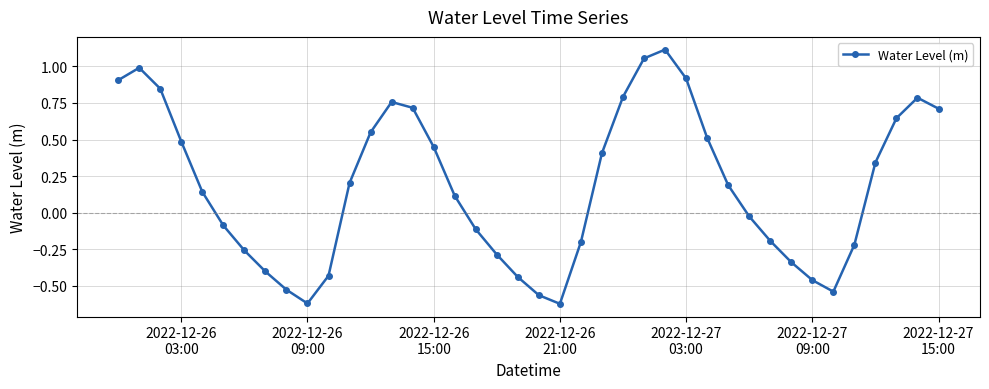

True or false: the data has more than 2 interior local peaks.

True